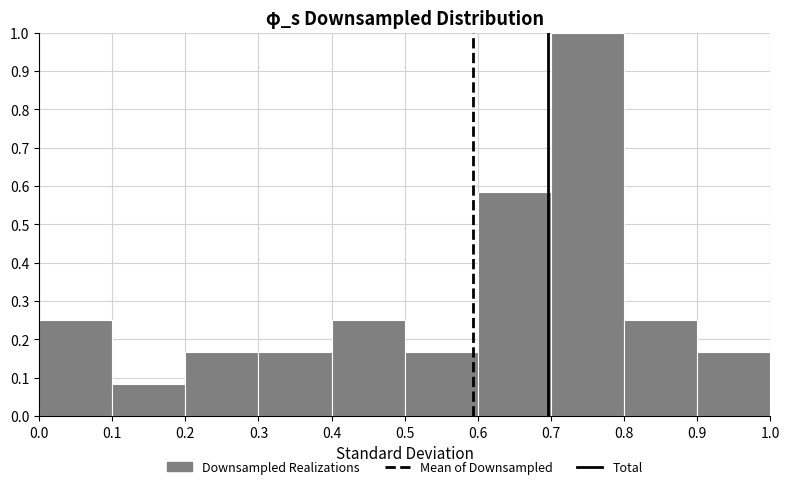

What is the height of the bar covering 0.7 to 0.8 on the x-axis? The values are not printed on the chart, so give them approximately, as read against the axis.

1.00